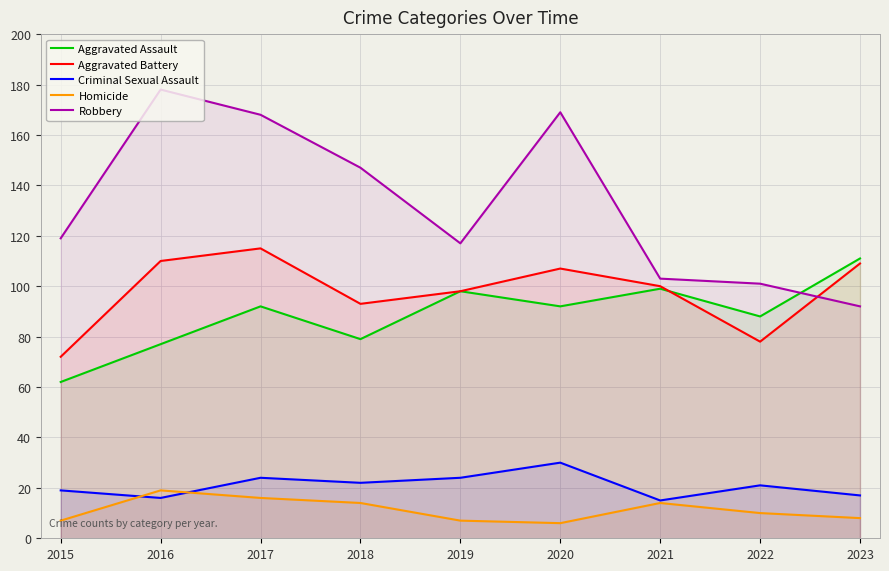

List the series in order of their peak value, lowest first.

Homicide, Criminal Sexual Assault, Aggravated Assault, Aggravated Battery, Robbery